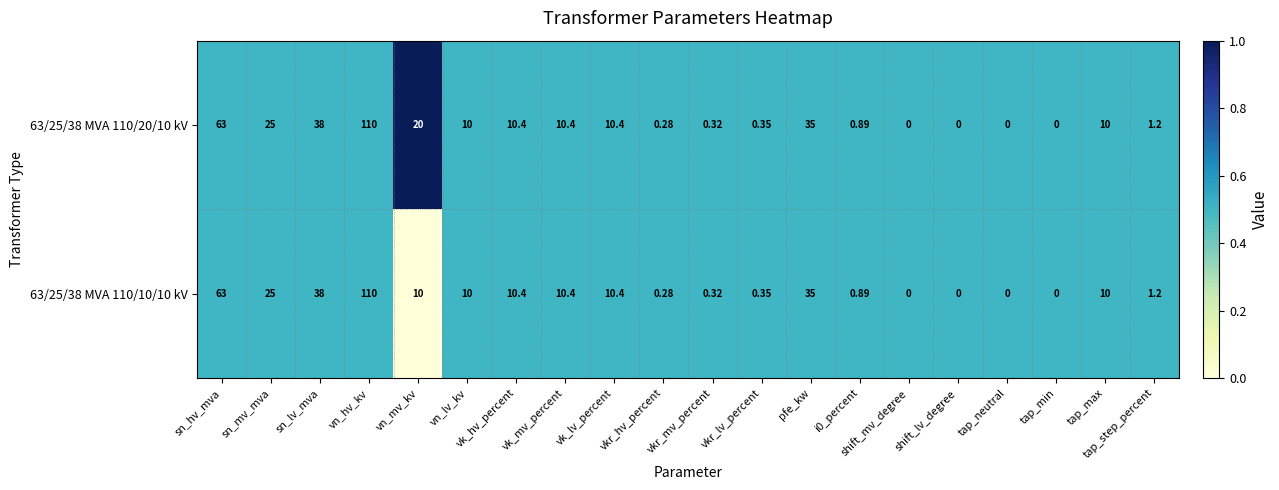

Is the value of 63/25/38 MVA 110/10/10 kV at vkr_hv_percent greater than the value of 63/25/38 MVA 110/20/10 kV at sn_hv_mva?

No